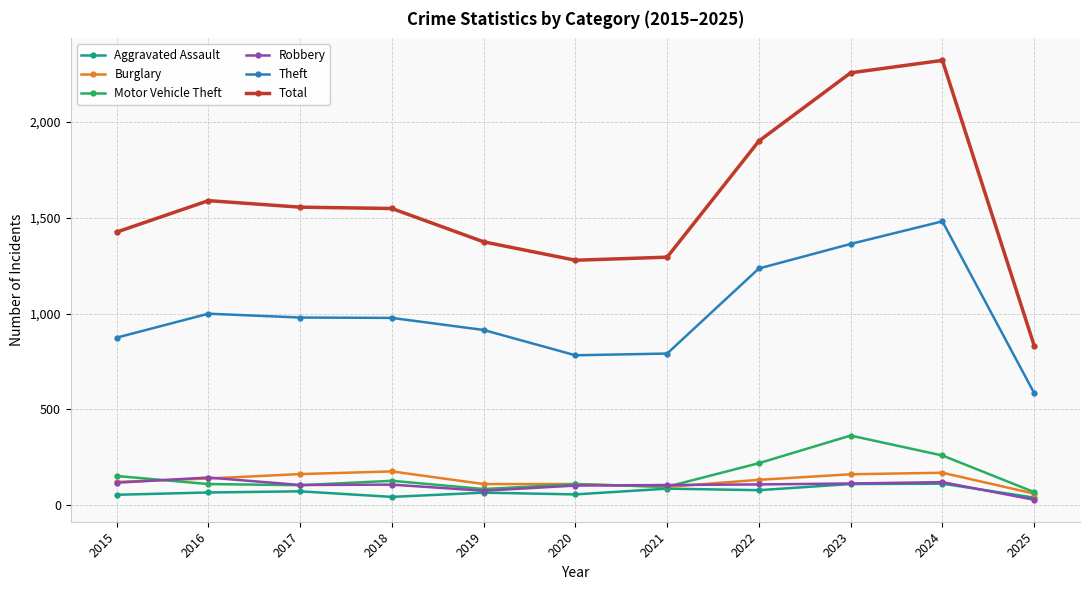

At which label does Robbery reach its peak?

2016